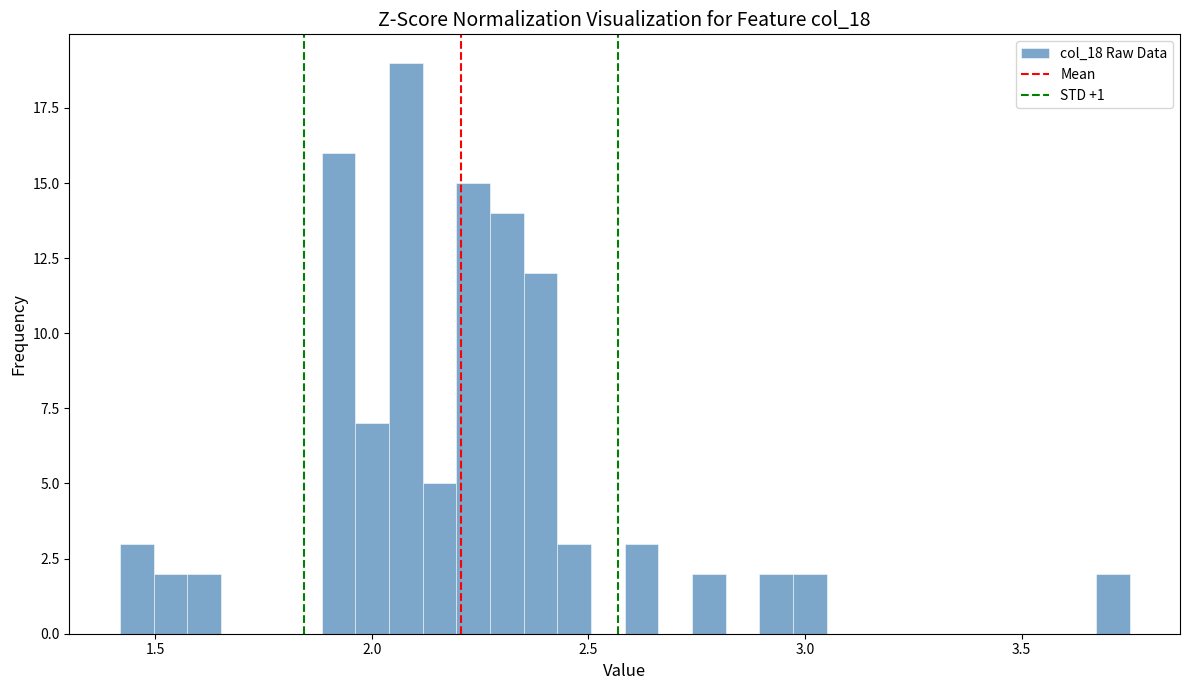

Around what value on the x-axis is the tallest bar? Give the approximate position of its centre, as read against the axis.

2.10